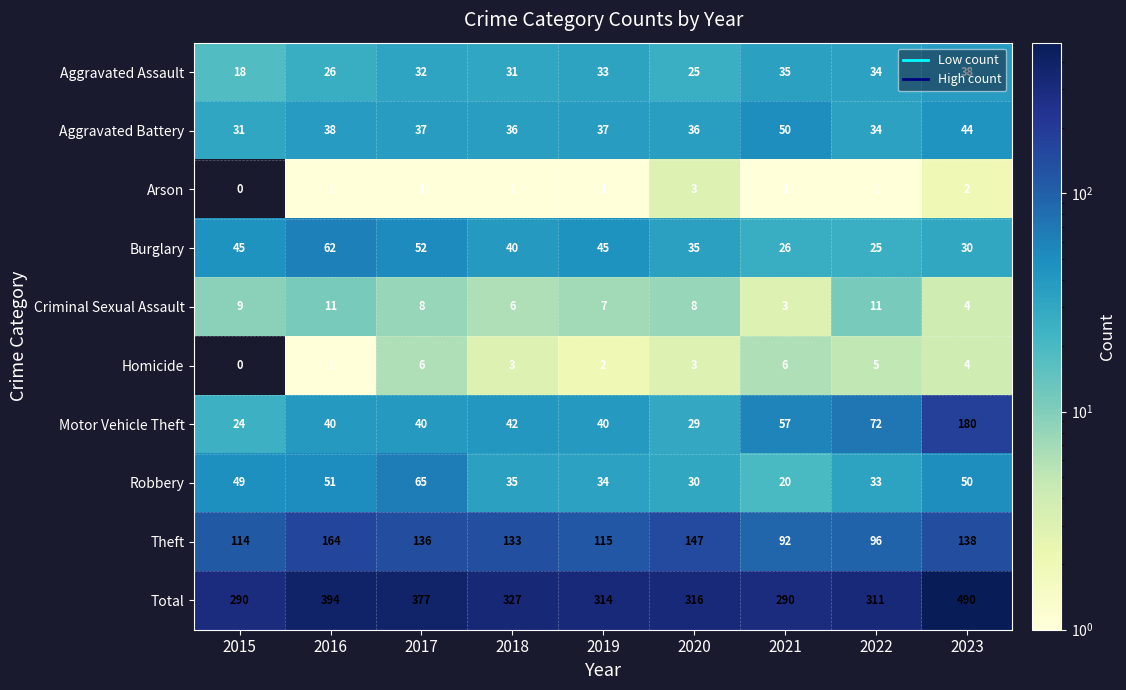

Which series changed the most between 2019 and 2021?

Total